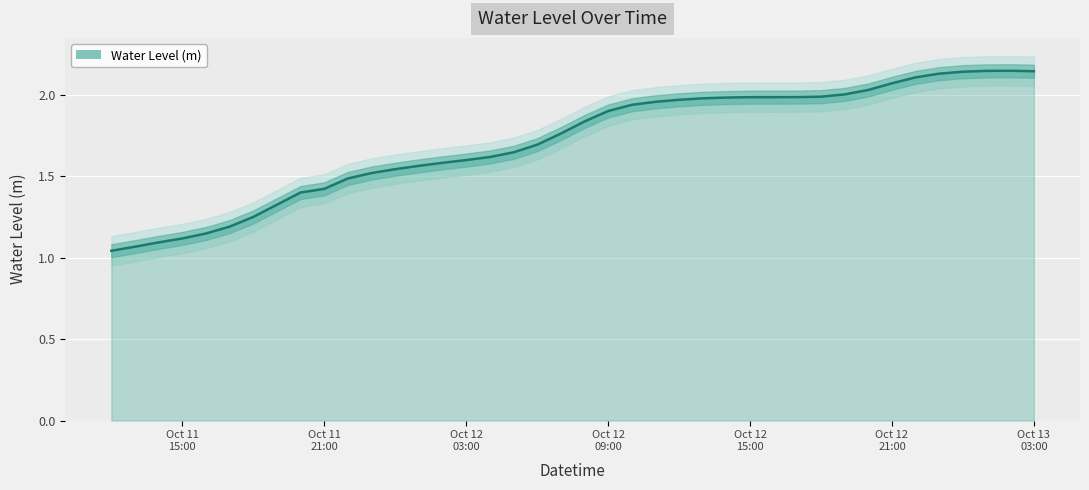

What is the maximum value shown in the chart?

2.1